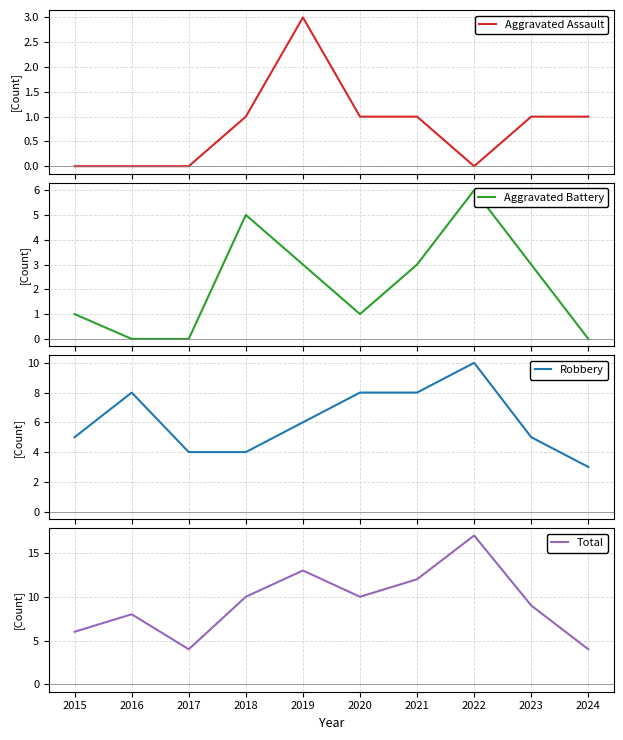

What is the total value across all series at 2024?

8